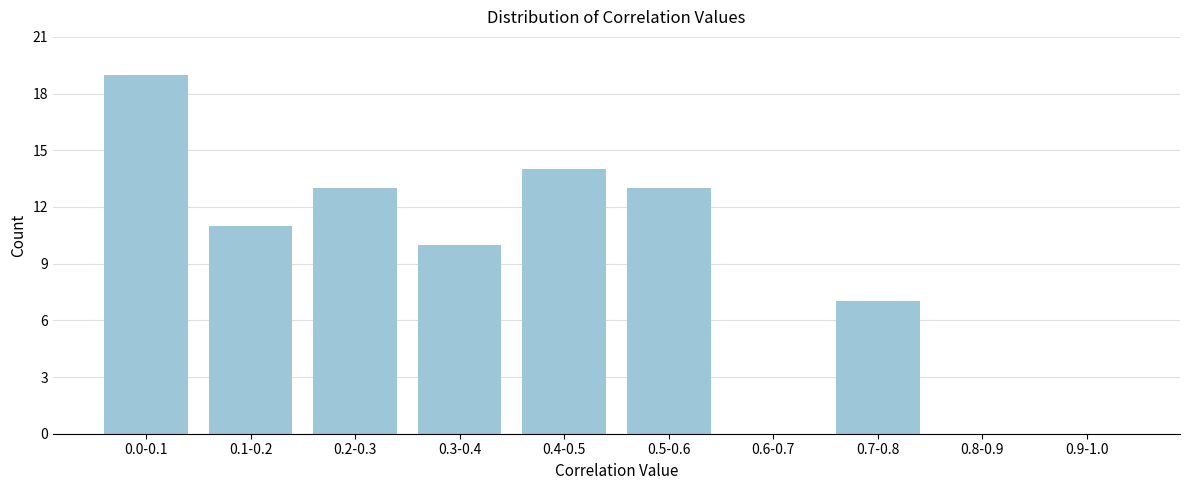

Reading left to right, what are all the values shown in this chart?

0.0-0.1=19	0.1-0.2=11	0.2-0.3=13	0.3-0.4=10	0.4-0.5=14	0.5-0.6=13	0.6-0.7=0	0.7-0.8=7	0.8-0.9=0	0.9-1.0=0